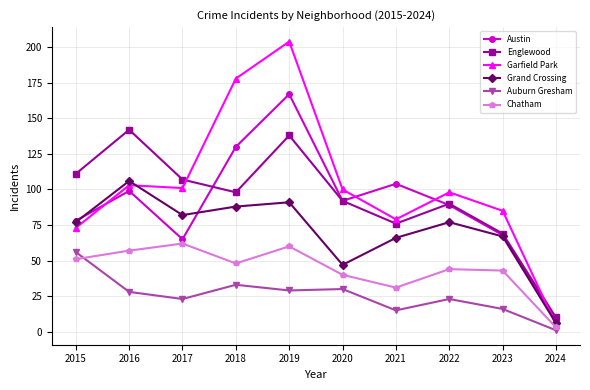

How many lines are shown in the chart?

6